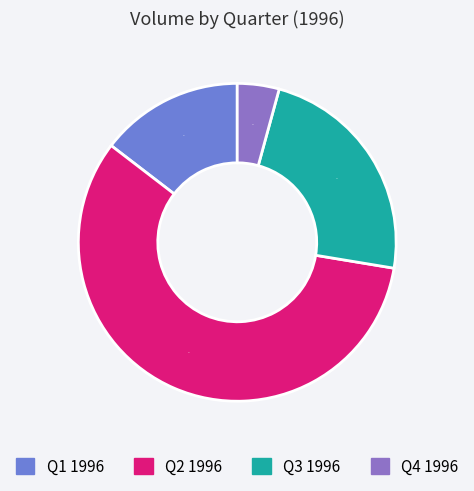

To the nearest percent, what is the average slice percentage?

25%